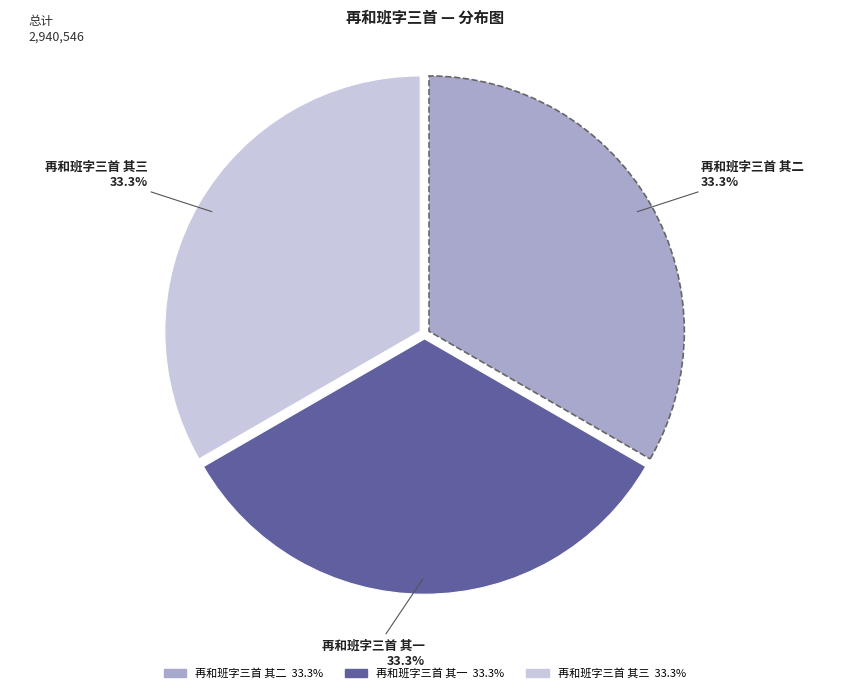

Is 再和班字三首 其三 the majority of the pie?

No